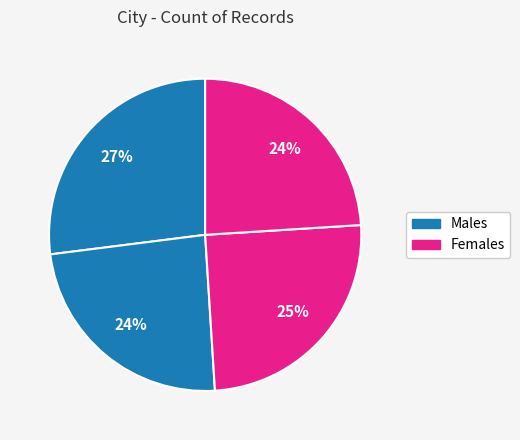

Does any single category account for the majority?

No